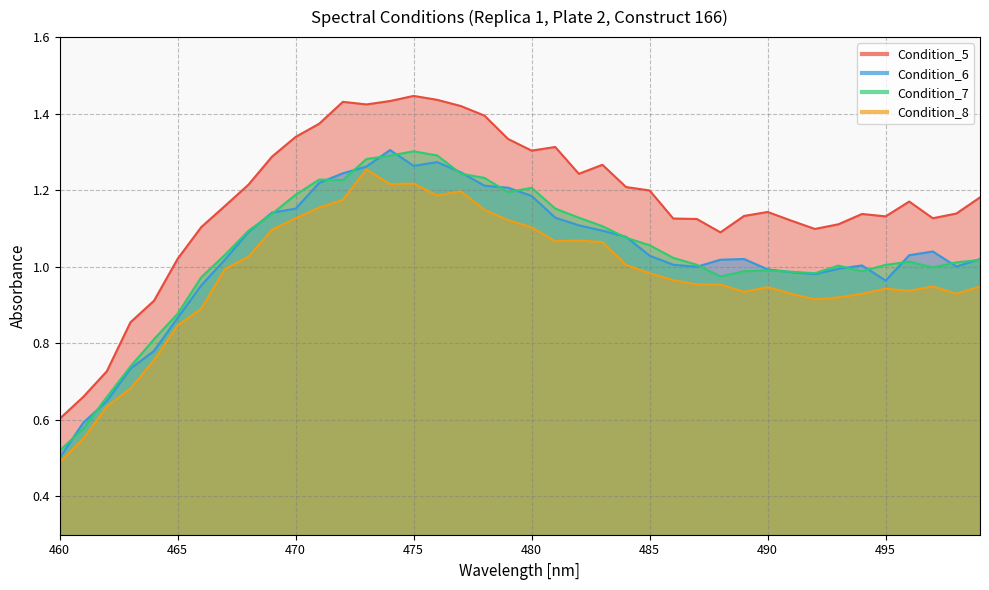

Is the value of Condition_5 at 483 greater than the value of Condition_7 at 473?

No